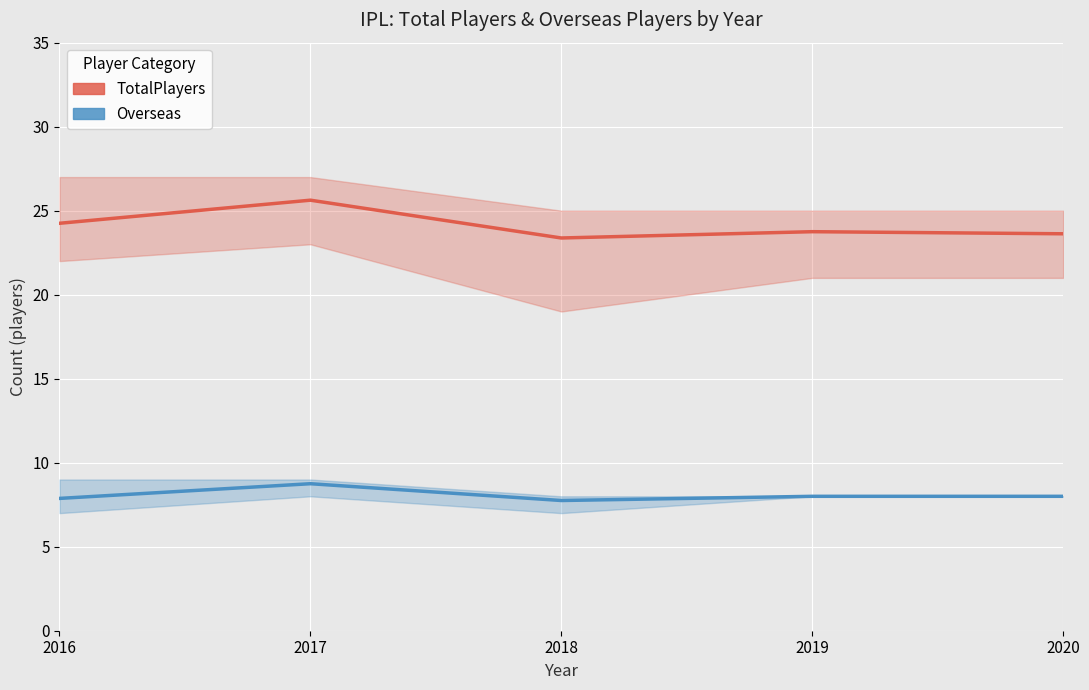

Reading left to right, transcribe all the data shown in this chart.

TotalPlayers: 2016=24.2	2017=25.6	2018=23.4	2019=23.8	2020=23.6
Overseas: 2016=7.9	2017=8.8	2018=7.8	2019=8.0	2020=8.0